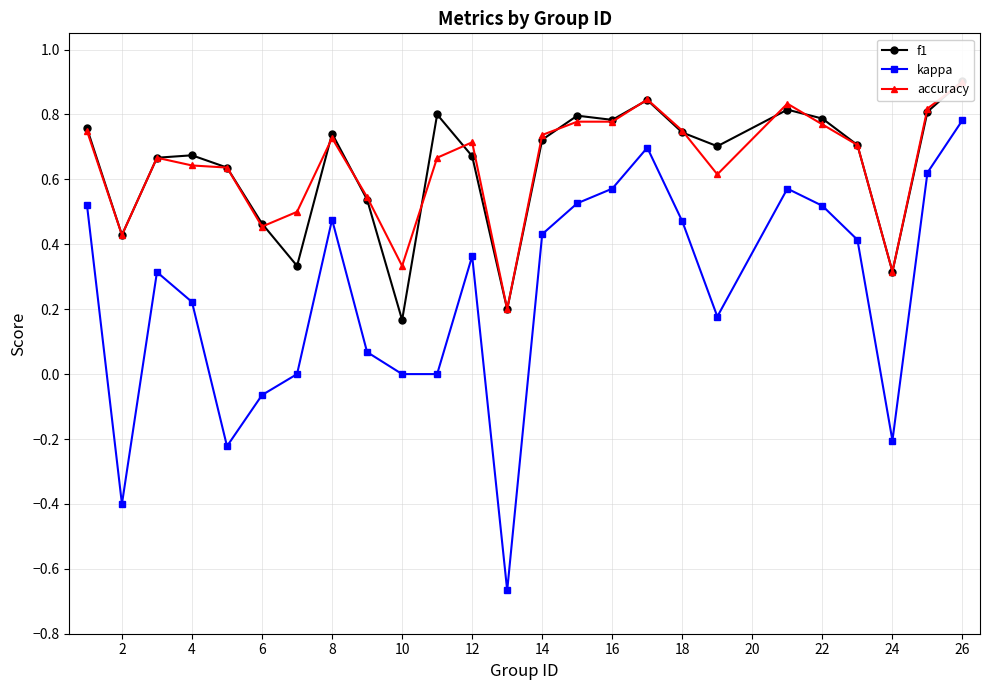

Rank the series by their maximum value, from lowest to highest.

kappa, accuracy, f1